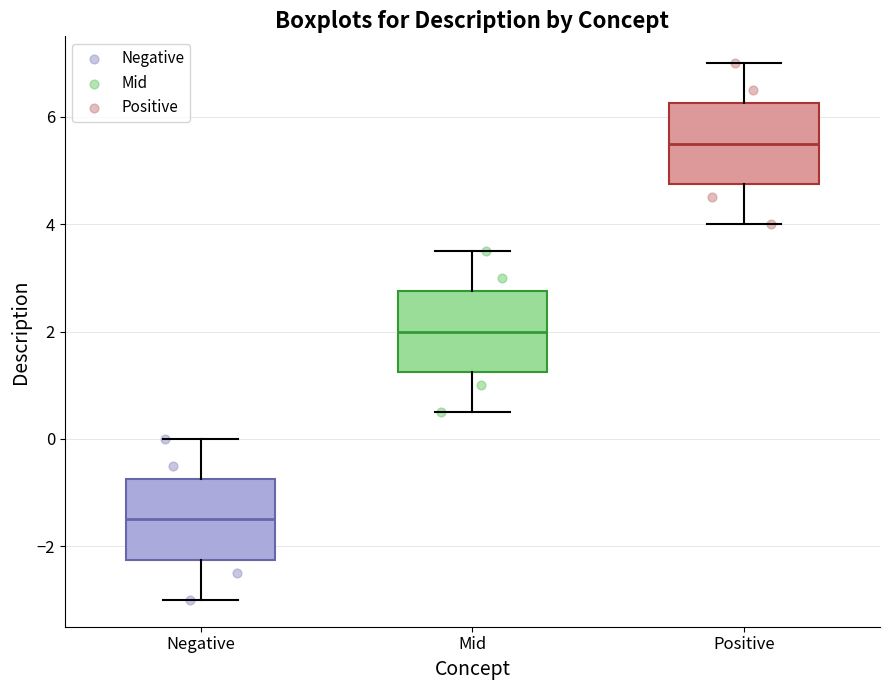

Where is the lower edge of the box for Negative on the y-axis? The values are not printed on the chart, so give them approximately, as read against the axis.

-2.2